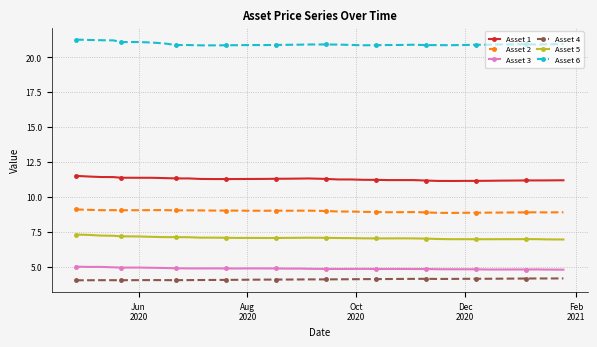

True or false: Asset 1 has more than 0 points higher than both neighbors.

True